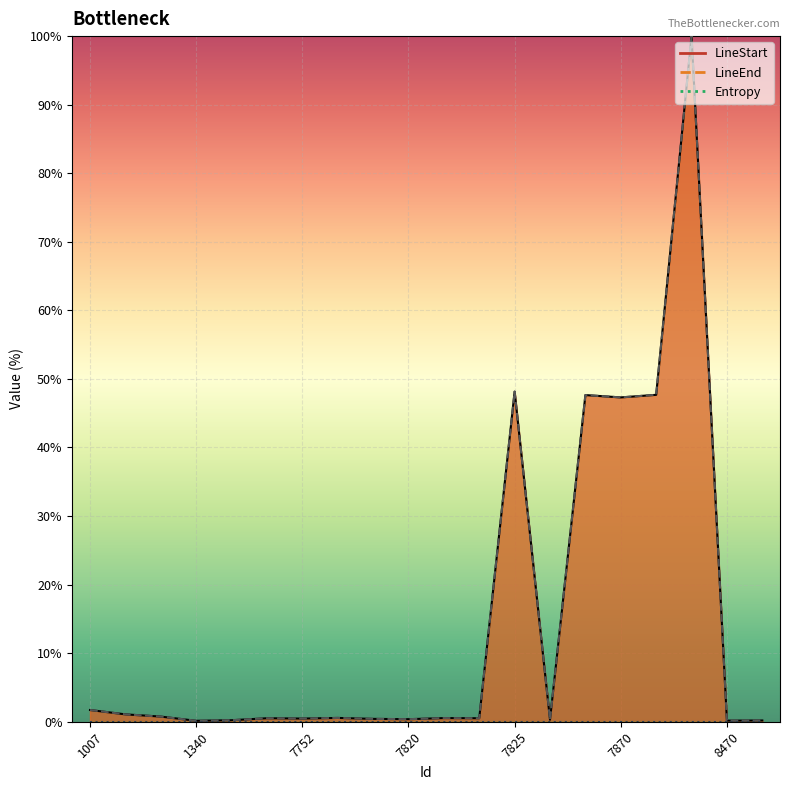

Reading left to right, extract all data points from this chart.

LineStart: 1007=1.7	1338=1.1	1339=0.7	1340=0.1	3919=0.2	6666=0.5	7752=0.5	7784=0.6	7816=0.4	7820=0.4	7821=0.5	7824=0.5	7825=48.1	7827=0.3	7869=47.6	7870=47.3	7872=47.7	7947=100.0	8470=0.2	8833=0.2
LineEnd: 1007=1.7	1338=1.1	1339=0.7	1340=0.1	3919=0.2	6666=0.5	7752=0.5	7784=0.6	7816=0.4	7820=0.4	7821=0.5	7824=0.5	7825=48.1	7827=0.3	7869=47.6	7870=47.3	7872=47.7	7947=100.0	8470=0.2	8833=0.2